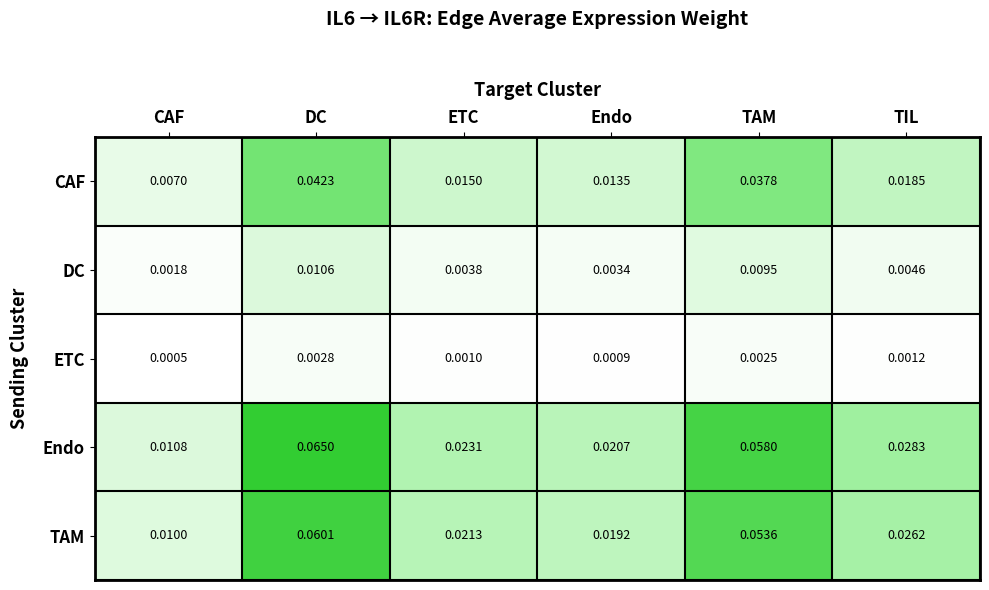

Which series has the largest range (max minus min)?

Endo